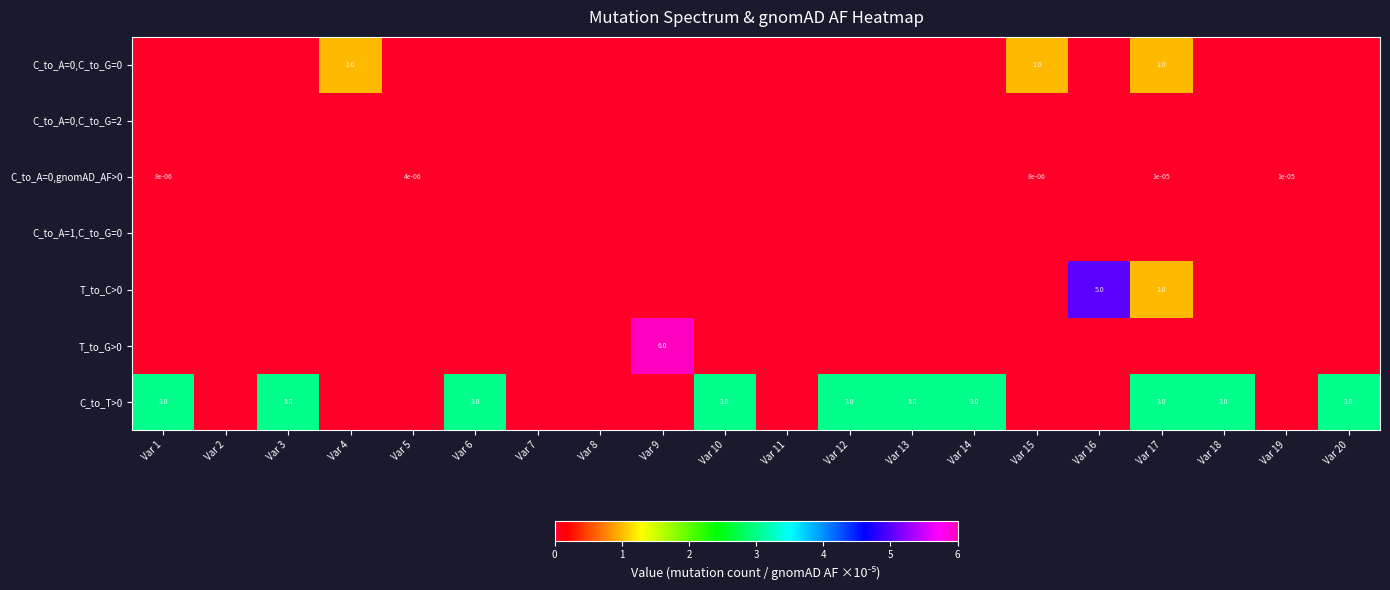

What is the spread (max minus min) of values at Var 13?

3.0